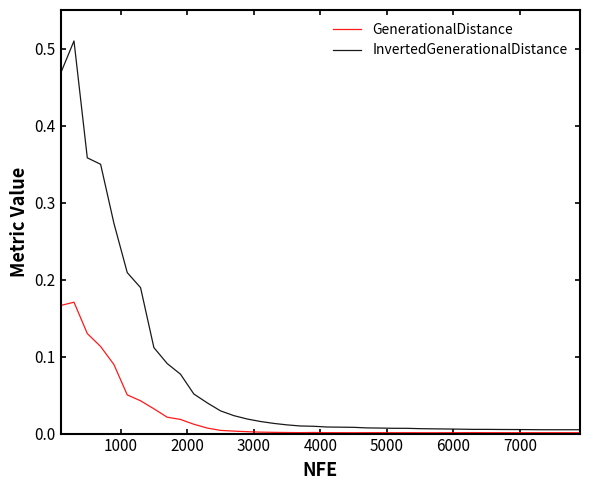

What are all the series names shown in the legend?

GenerationalDistance, InvertedGenerationalDistance